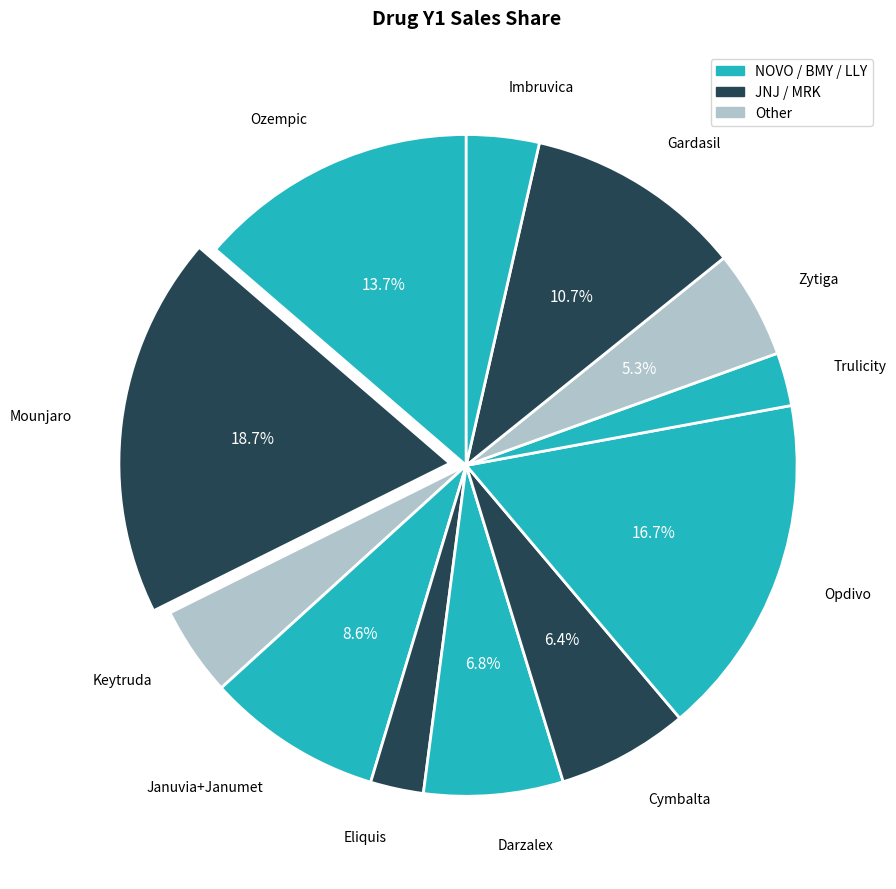

True or false: Gardasil accounts for 11% of the total.

True